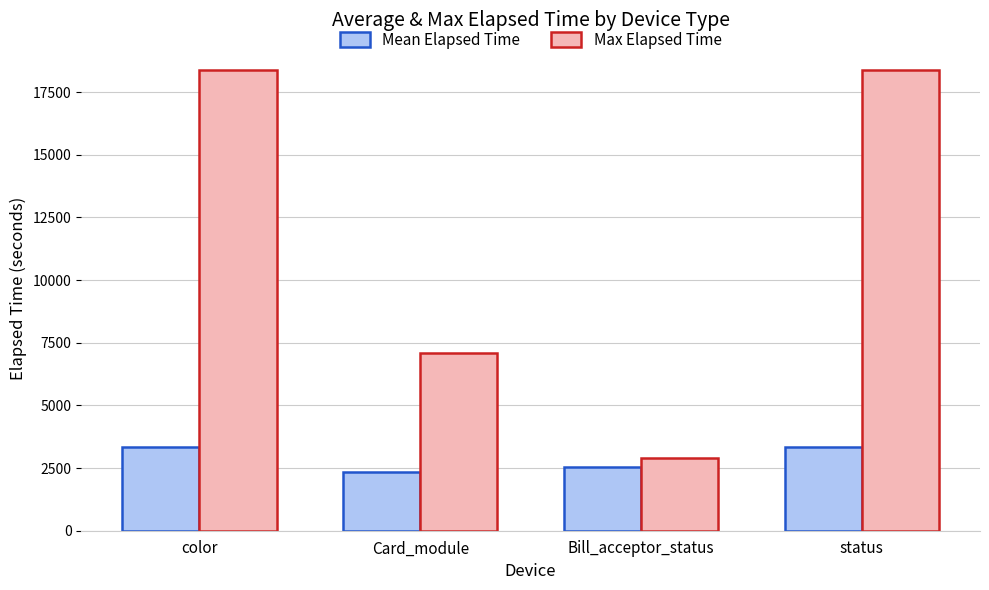

What is the difference between the maximum and minimum values in the Max Elapsed Time series?

15494